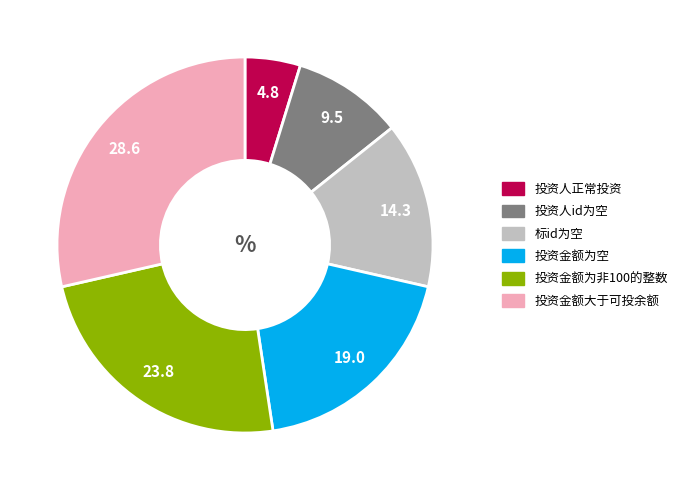

The 投资金额为空 slice represents 8% of the pie. True or false?

False